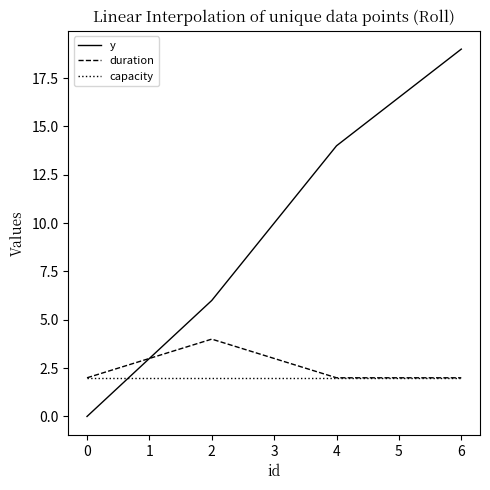

True or false: y has a value of 19 at 6.

True